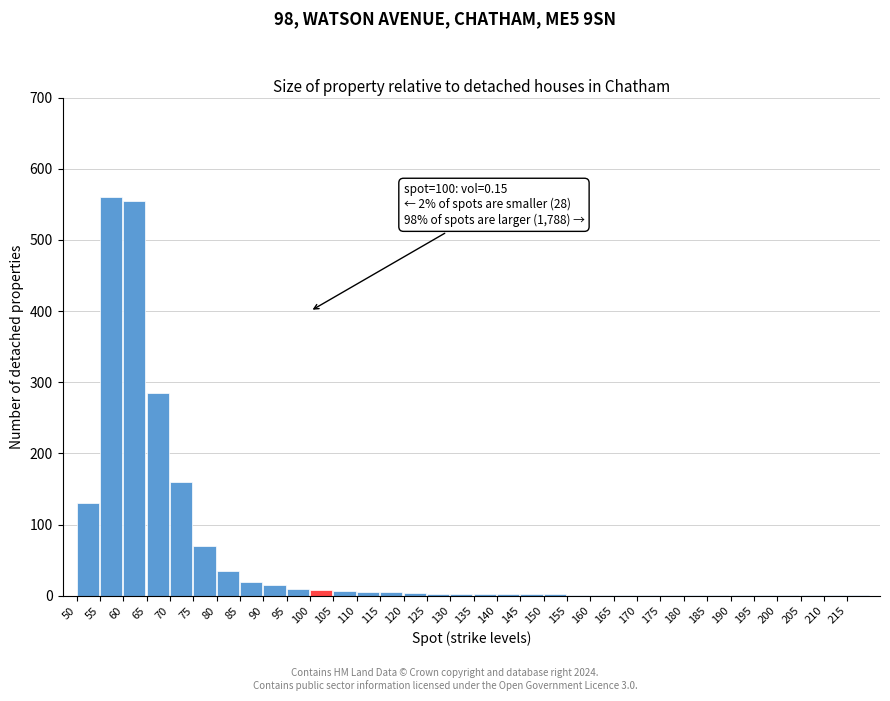

What is the greatest value displayed?

560